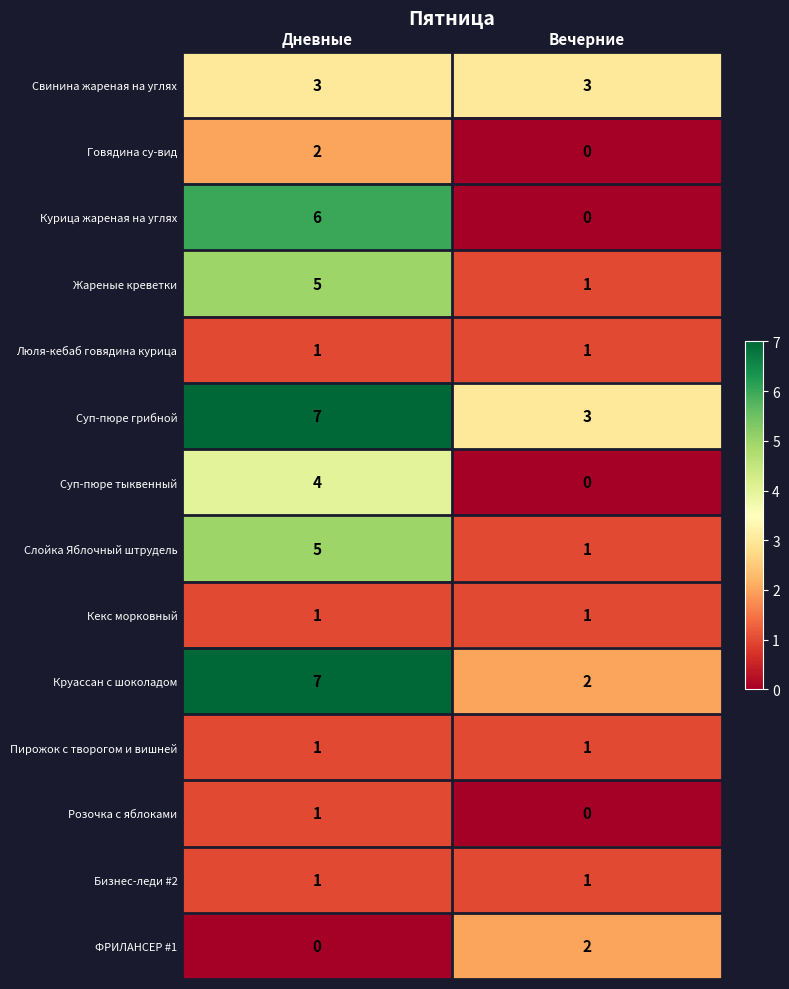

Rank the categories by Курица жареная на углях value from highest to lowest.

Дневные, Вечерние